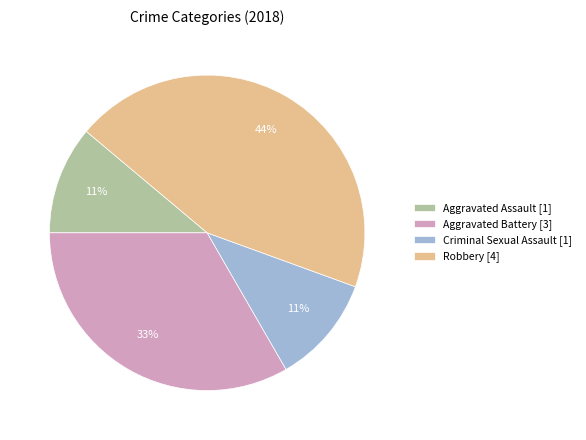

Is it true that Aggravated Assault [1] is 2% of the pie?

False